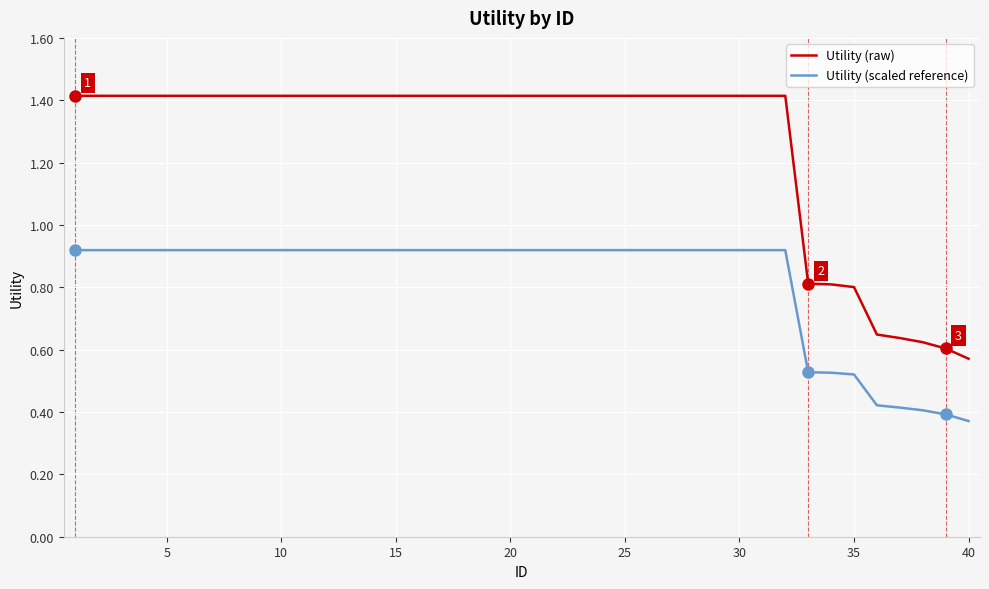

Which series has the largest range (max minus min)?

Utility (raw)